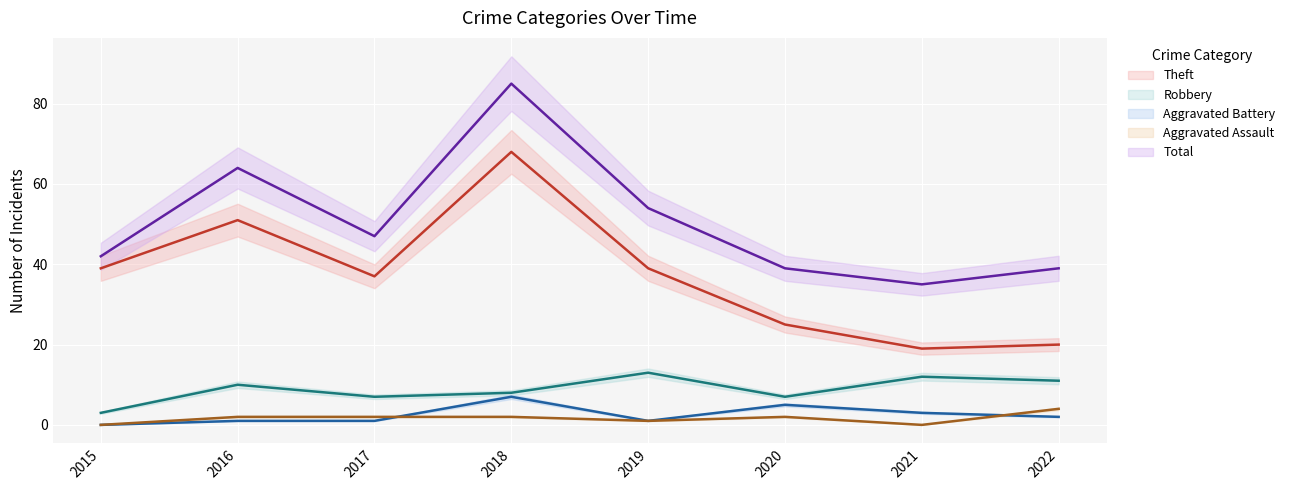

Rank the series at 2020 from lowest to highest value.

Aggravated Assault, Aggravated Battery, Robbery, Theft, Total